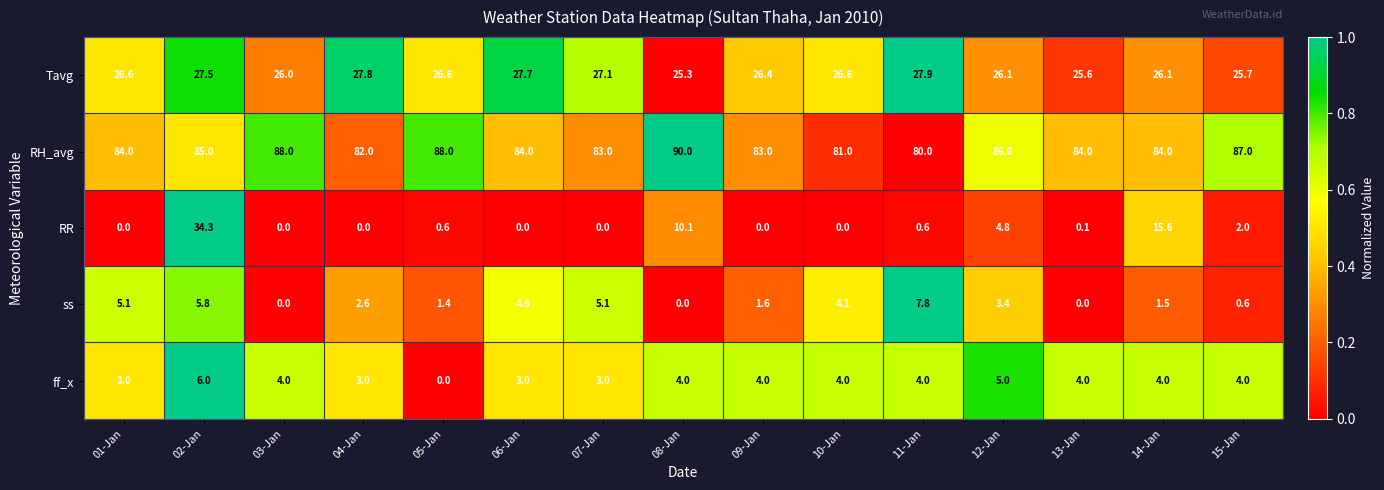

The value of Tavg at 14-Jan is 6.2. True or false?

False